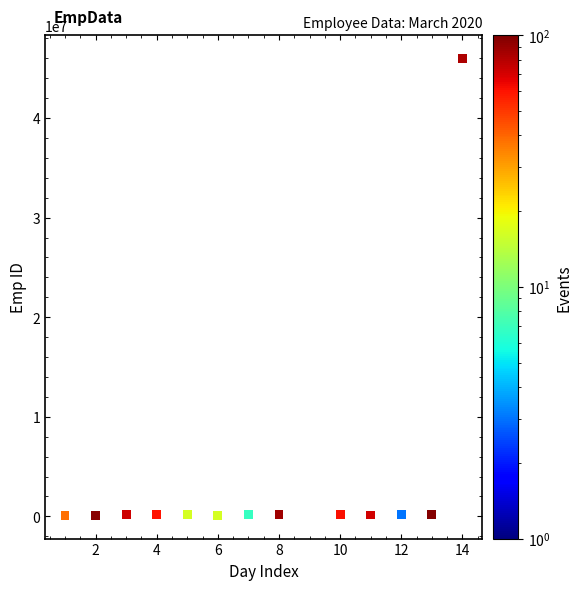

What is the range of X values (max minus min)?

13